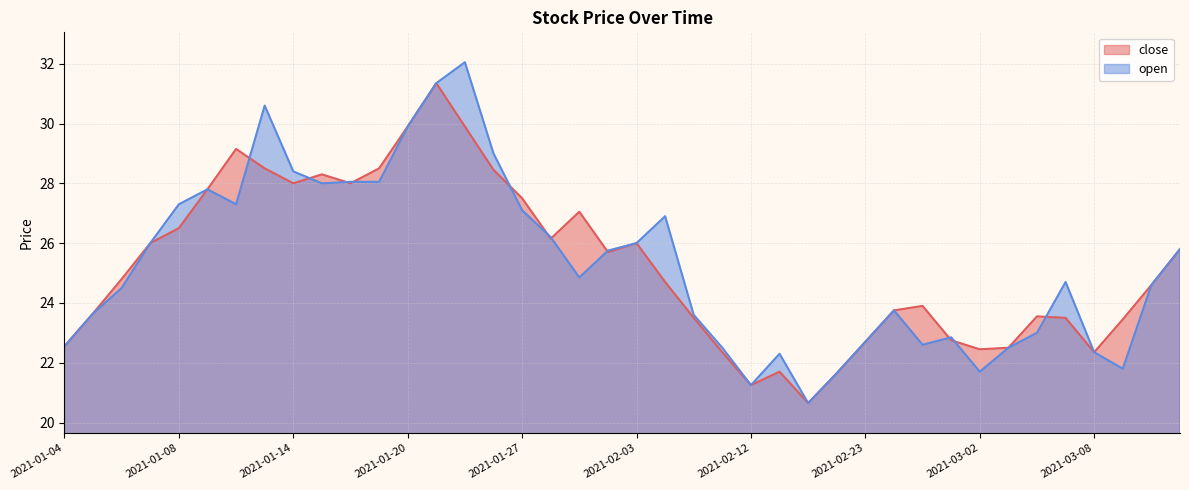

What is the difference between the maximum and minimum values in the open series?

11.4